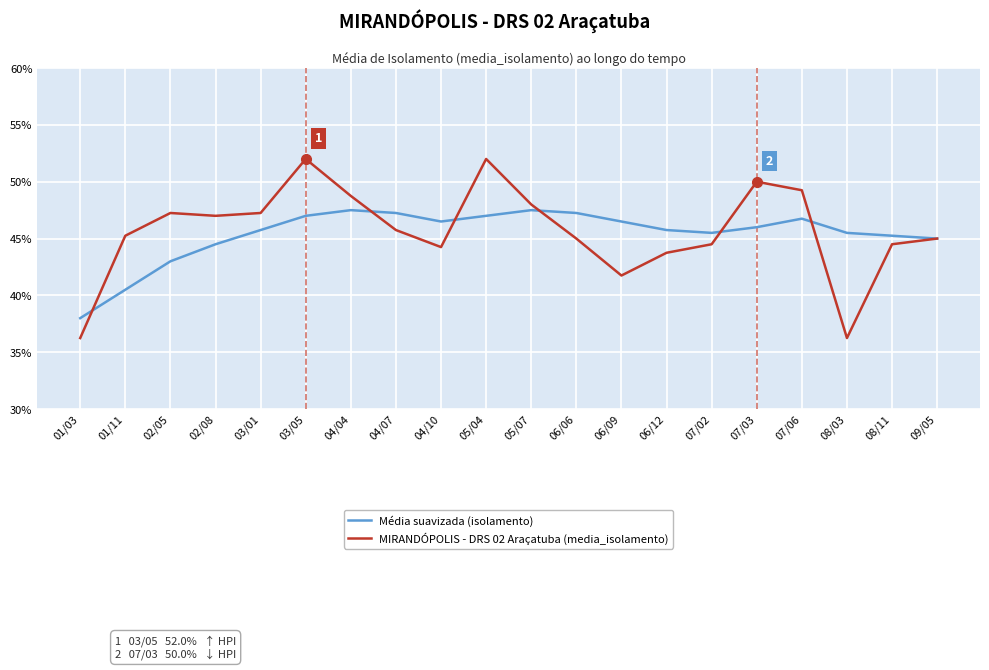

What is the highest value of the Média suavizada (isolamento) series?

47.5